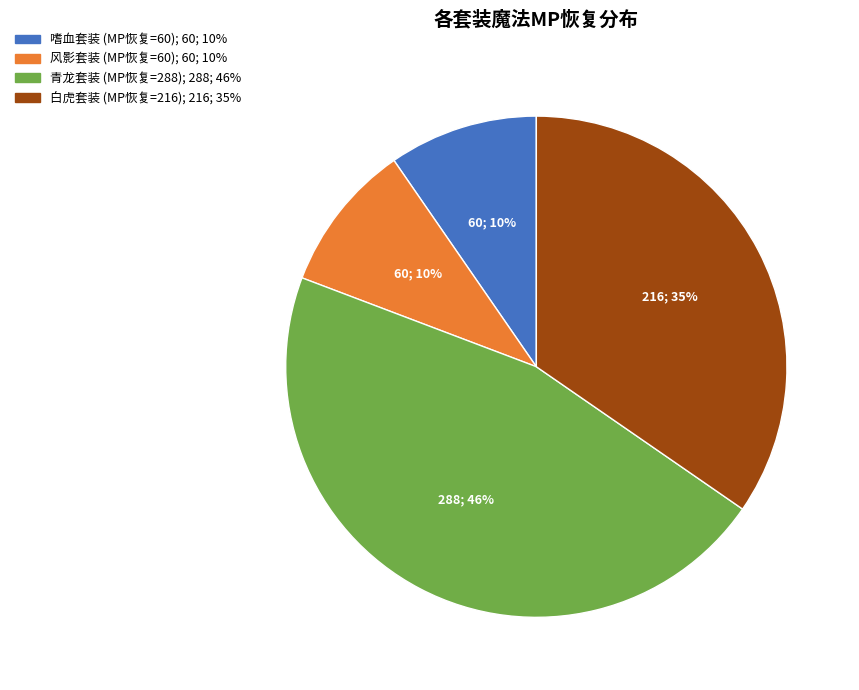

Between 风影套装 (MP恢复=60) and 青龙套装 (MP恢复=288), which is larger?

青龙套装 (MP恢复=288)